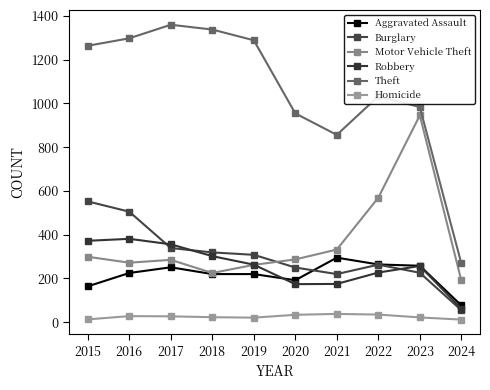

Reading left to right, list all the values displayed in this chart.

Aggravated Assault: 164	225	251	220	220	192	295	264	258	77
Burglary: 552	505	339	319	308	250	220	263	226	55
Motor Vehicle Theft: 299	272	285	225	262	287	332	569	945	191
Robbery: 372	381	356	302	263	174	175	227	257	62
Theft: 1263	1297	1359	1337	1288	954	856	1032	983	269
Homicide: 13	28	27	23	21	34	38	35	22	12